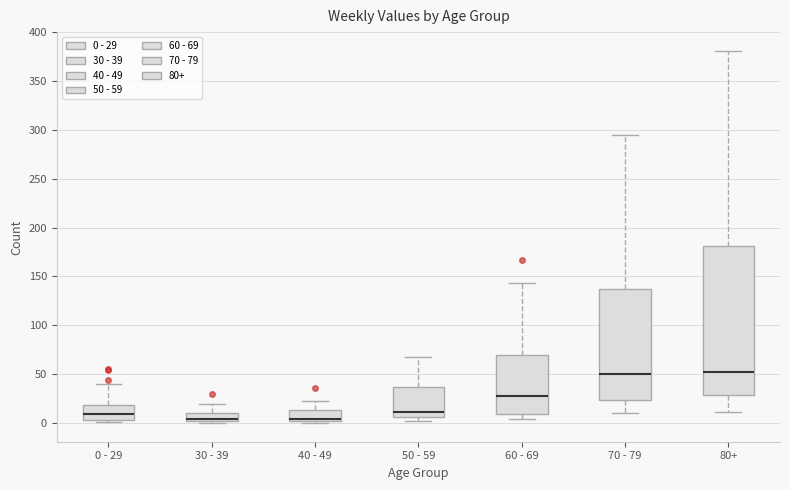

Reading left to right, read every box against the y-axis: the position of its median line, the range the box covers, and the ends of its whiskers. The values are not printed on the chart, so give them approximately, as read against the axis.

0 - 29: median 10, box 5 to 20, whiskers 0 to 40
30 - 39: median 5, box 0 to 10, whiskers 0 (just below the box's lower edge) to 20
40 - 49: median 5, box 0 to 15, whiskers 0 (just below the box's lower edge) to 25
50 - 59: median 10, box 5 to 35, whiskers 0 to 70
60 - 69: median 30, box 10 to 70, whiskers 5 to 145
70 - 79: median 50, box 25 to 135, whiskers 10 to 295
80+: median 55, box 30 to 180, whiskers 10 to 380